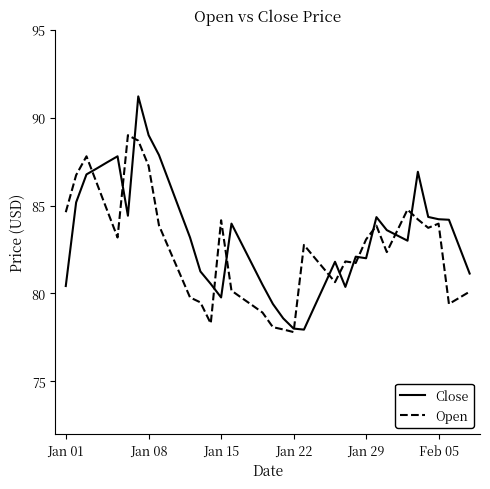

List the series in order of their peak value, highest first.

Close, Open